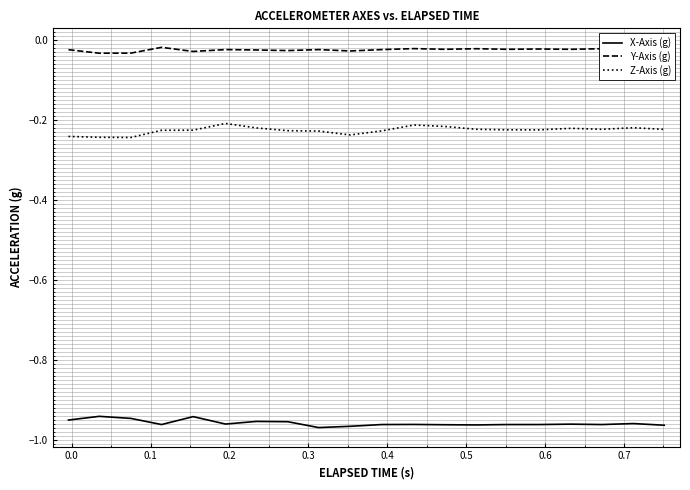

True or false: X-Axis (g) has more than 1 interior local peaks.

True